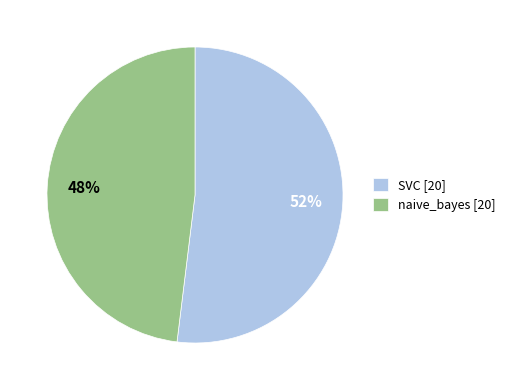

Is it true that naive_bayes [20] is 34% of the pie?

False